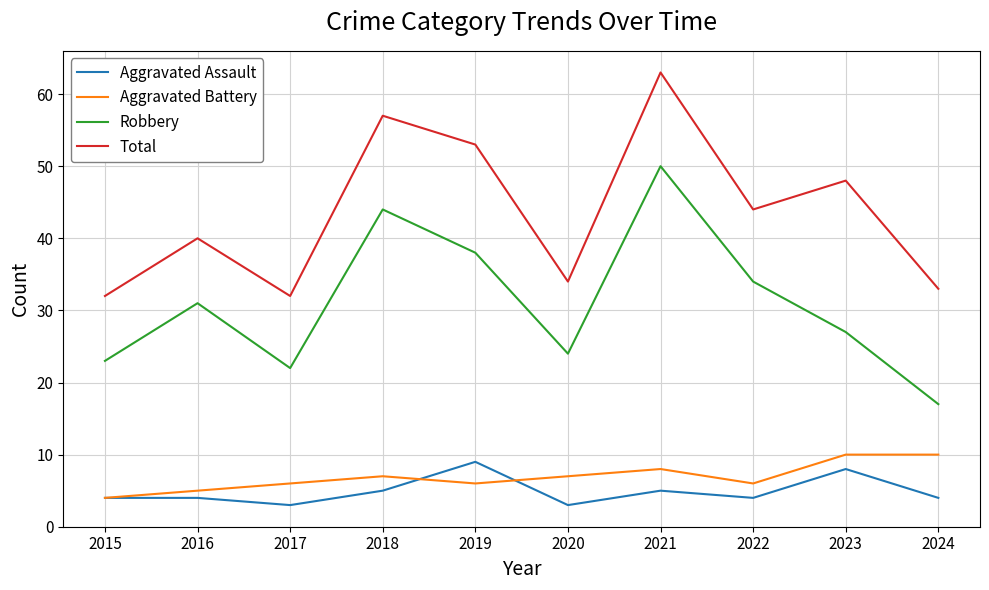

Does the chart have visible grid lines?

Yes